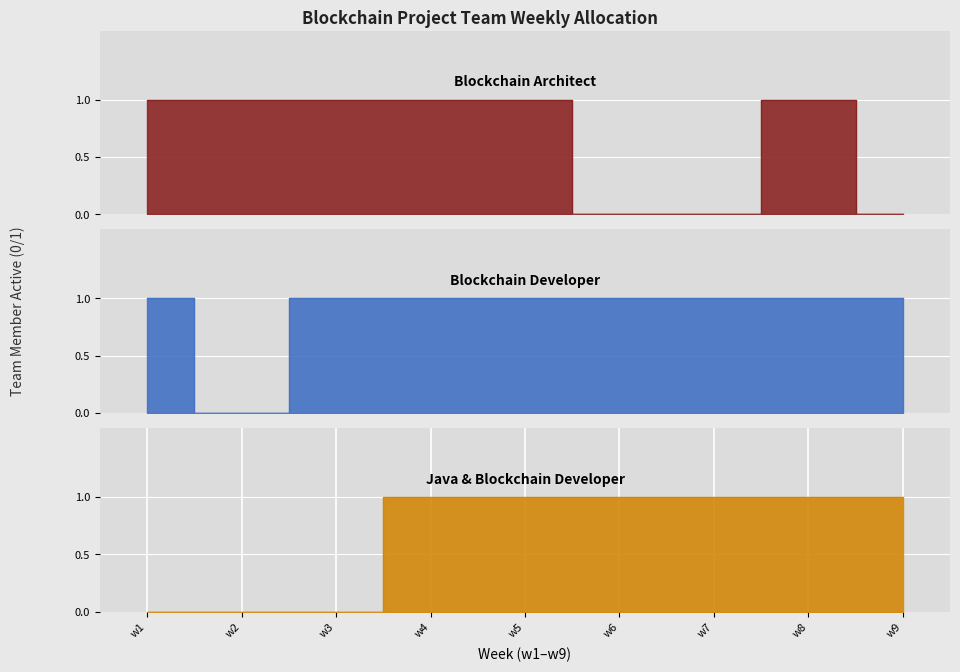

The value of Blockchain Architect at w4 is 1. True or false?

False